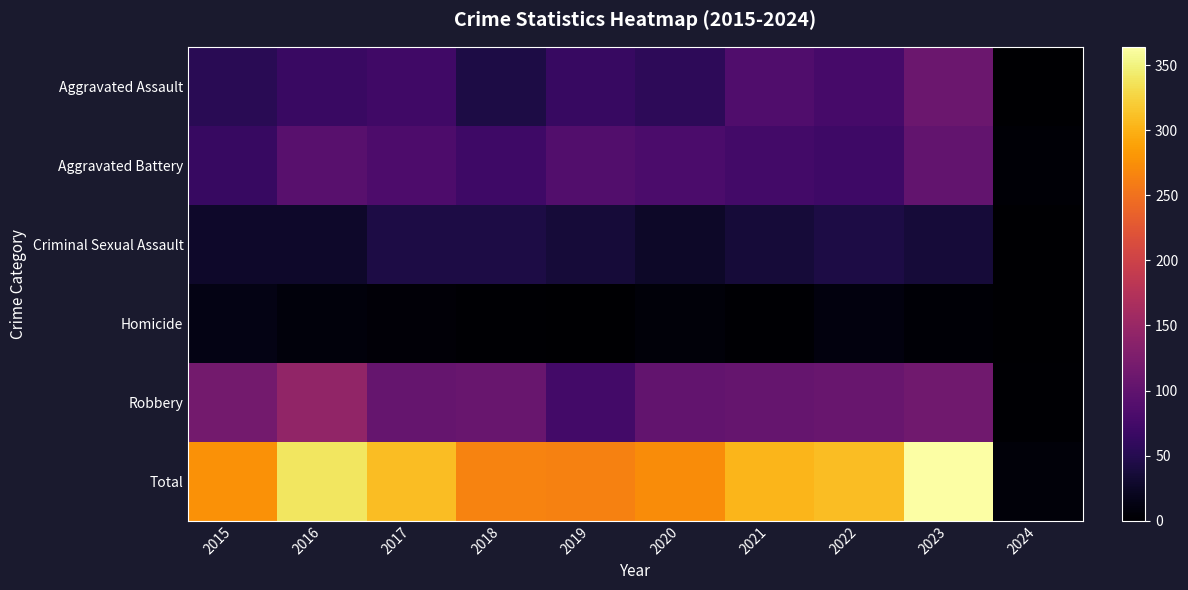

Reading left to right, list all the values displayed in this chart.

Aggravated Assault: 2015=54	2016=66	2017=72	2018=43	2019=65	2020=56	2021=86	2022=78	2023=110	2024=1
Aggravated Battery: 2015=64	2016=93	2017=83	2018=70	2019=88	2020=82	2021=75	2022=71	2023=101	2024=3
Criminal Sexual Assault: 2015=28	2016=28	2017=44	2018=43	2019=36	2020=26	2021=36	2022=43	2023=36	2024=1
Homicide: 2015=13	2016=8	2017=5	2018=2	2019=0	2020=6	2021=2	2022=9	2023=3	2024=0
Robbery: 2015=117	2016=144	2017=105	2018=107	2019=75	2020=102	2021=105	2022=108	2023=114	2024=2
Total: 2015=276	2016=339	2017=309	2018=265	2019=264	2020=272	2021=304	2022=309	2023=364	2024=7